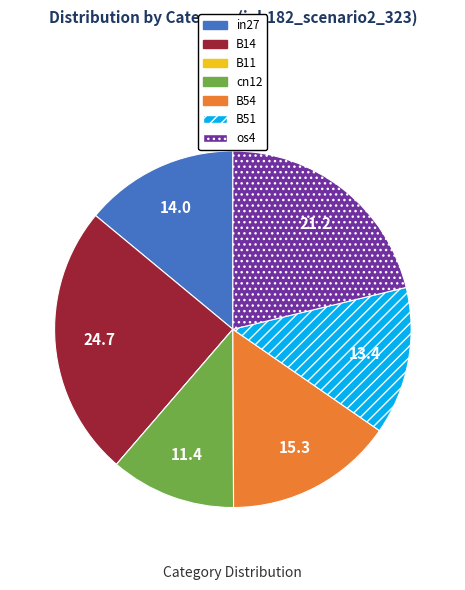

Combined, do cn12 and in27 account for over 50%?

No